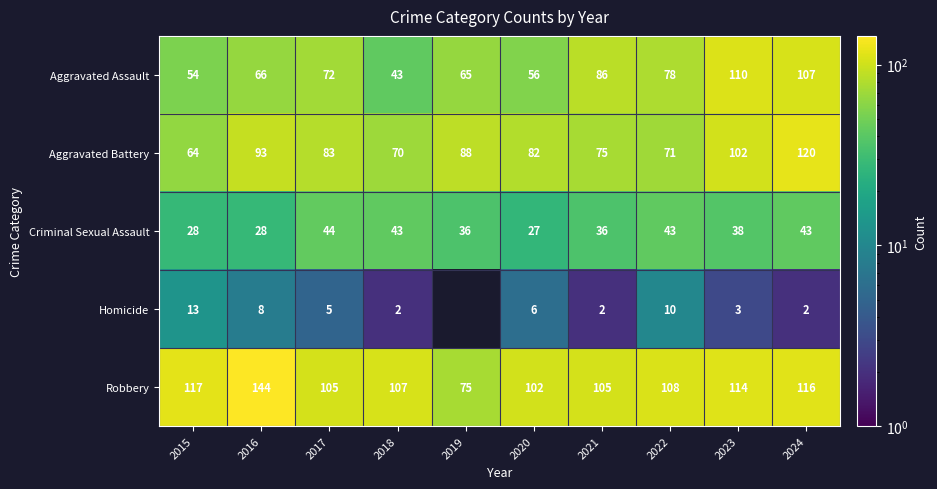

Is the value of Aggravated Assault at 2020 greater than the value of Aggravated Battery at 2017?

No